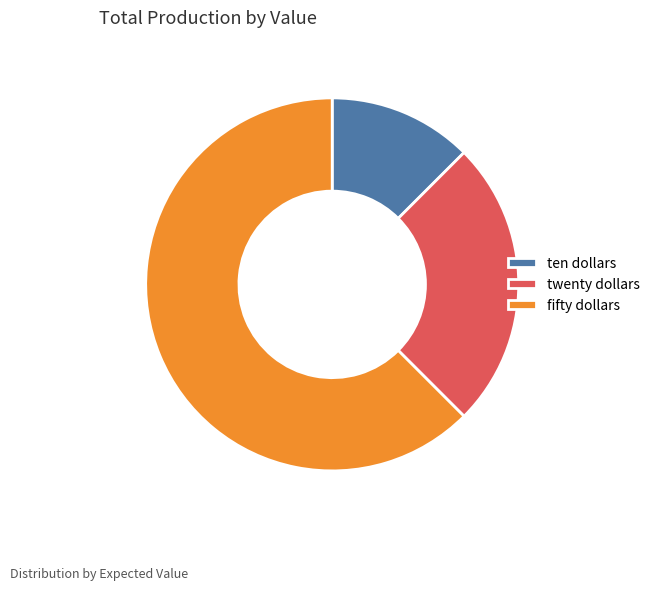

Which category has the smallest portion of the pie?

ten dollars